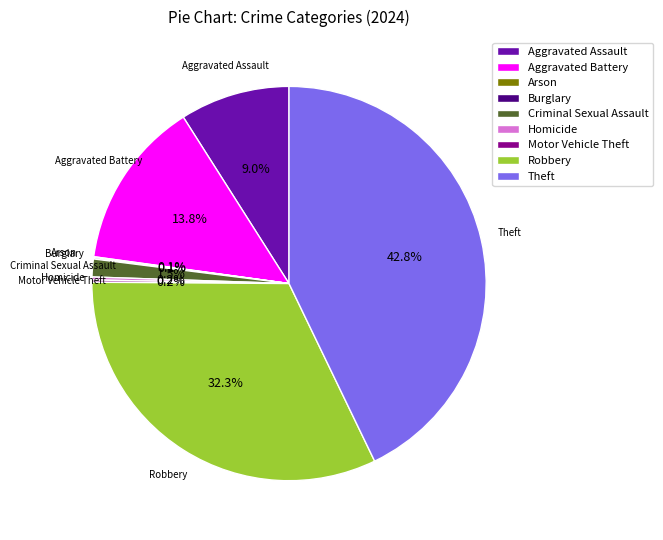

Combined, do Aggravated Assault and Theft account for over 50%?

Yes